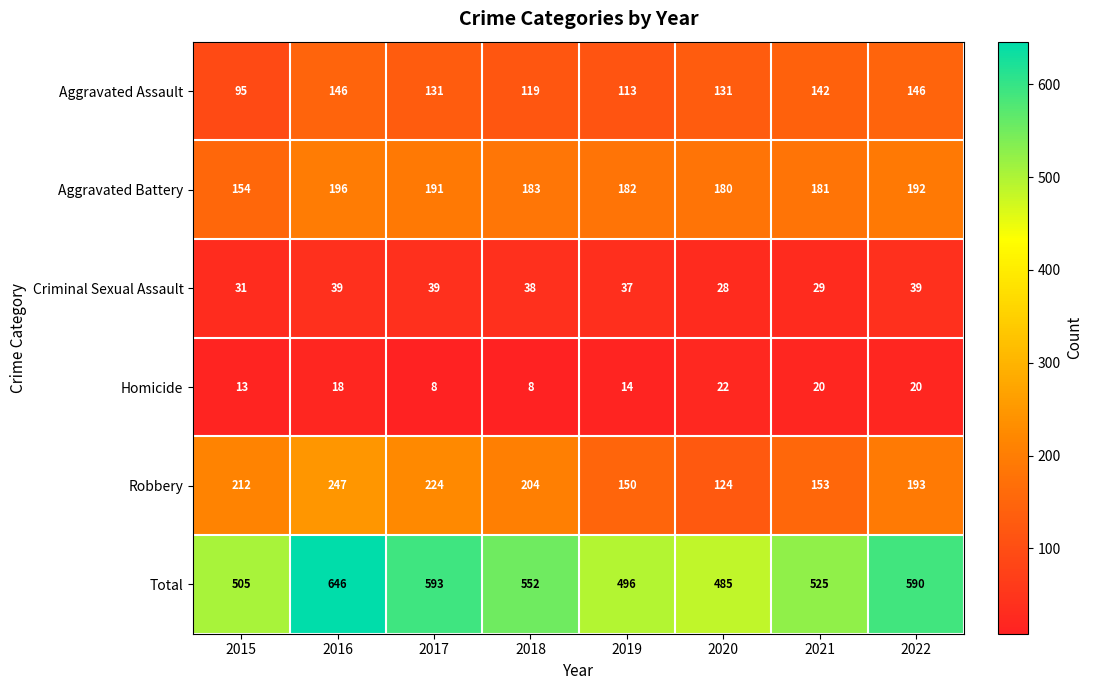

What is the difference between the maximum and minimum values in the Total series?

161